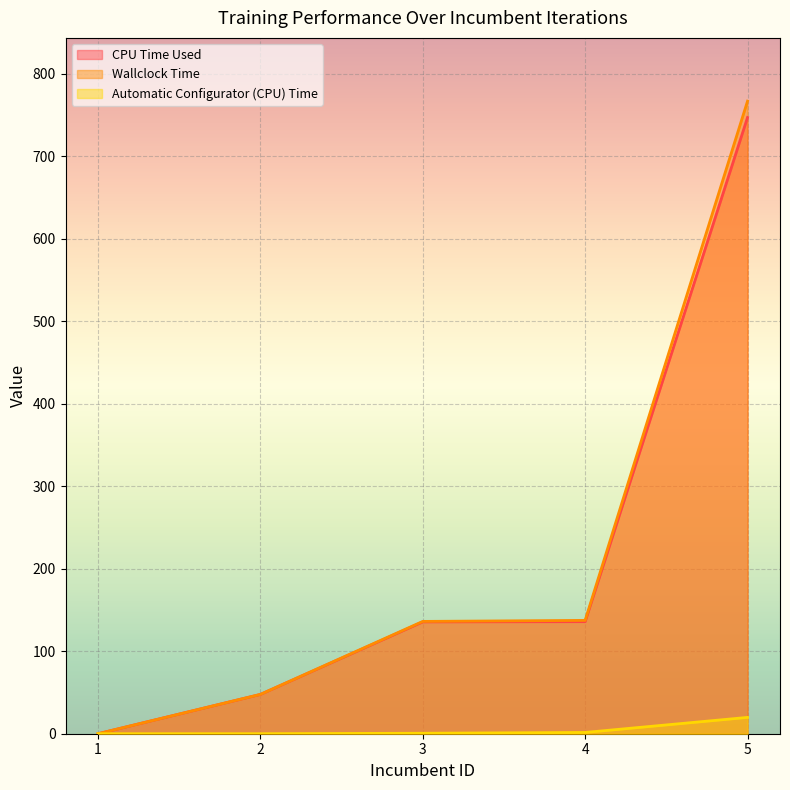

Reading left to right, what are all the values shown in this chart?

CPU Time Used: 0.0	47.6	135.6	135.8	747.0
Wallclock Time: 0.0	47.7	136.1	137.4	766.8
Automatic Configurator (CPU) Time: 0.0	0.0	0.6	1.5	19.8